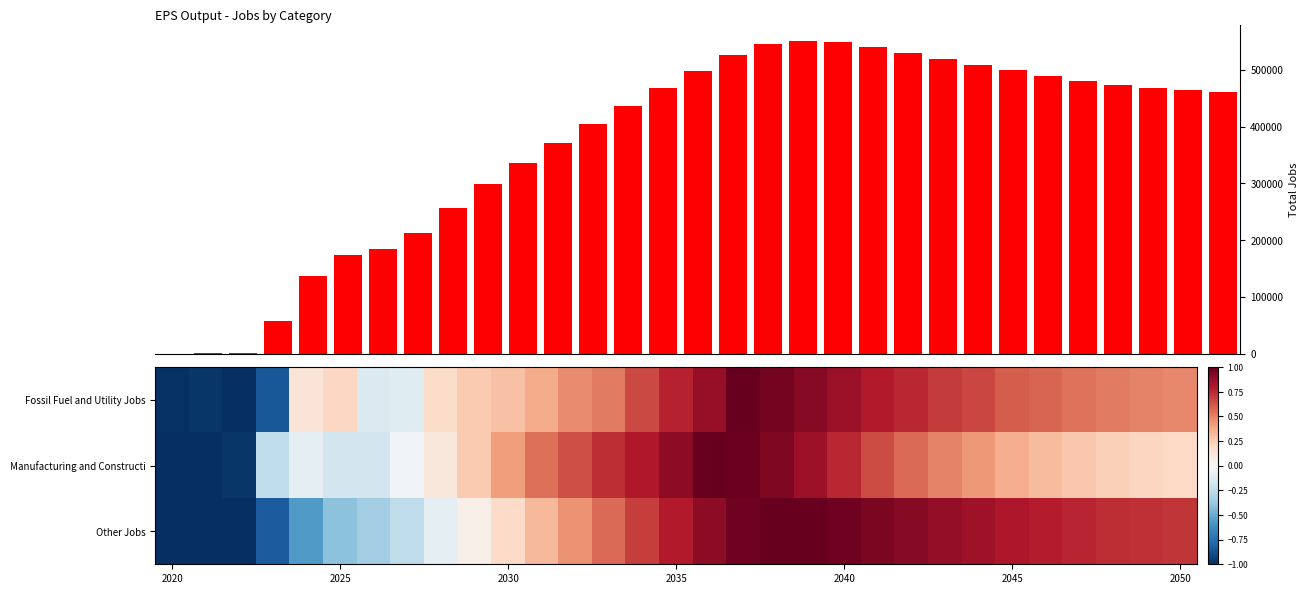

What is the difference between the maximum and second lowest values in the Fossil Fuel and Utility Jobs series?

2.0